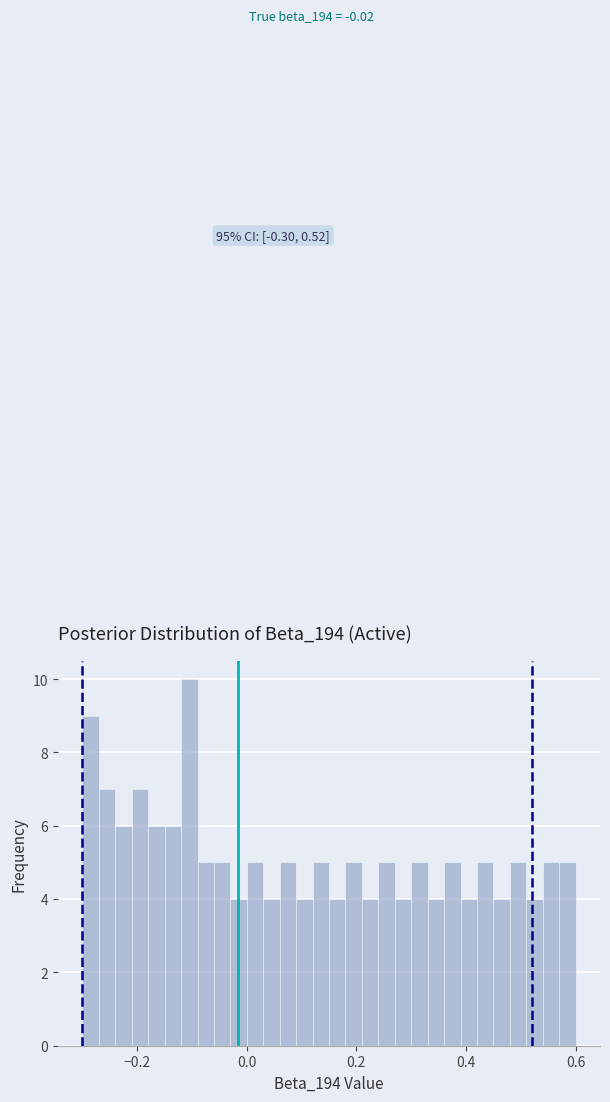

Around what value on the x-axis is the tallest bar? Give the approximate position of its centre, as read against the axis.

-0.10